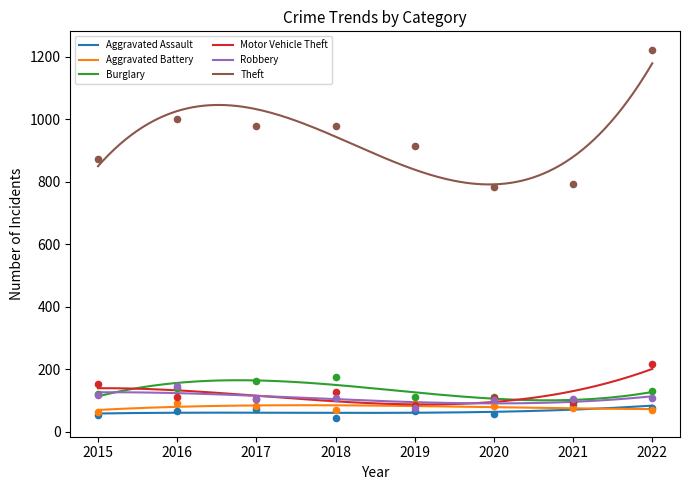

What are all the series names shown in the legend?

Aggravated Assault, Aggravated Battery, Burglary, Motor Vehicle Theft, Robbery, Theft